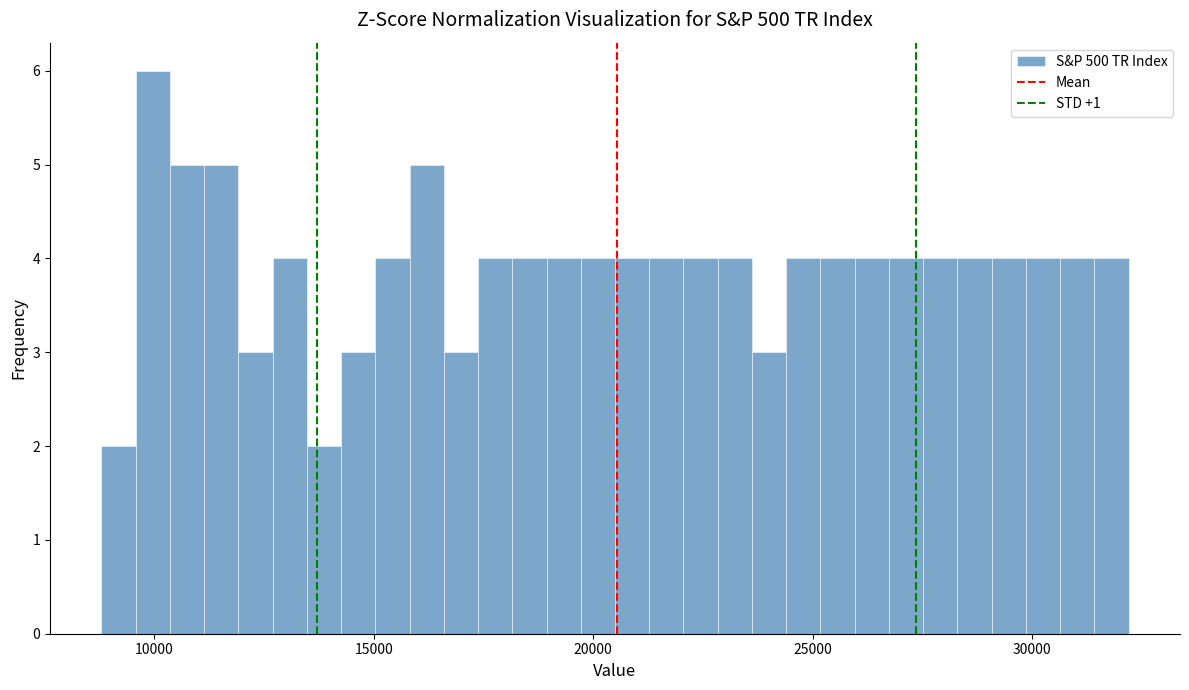

Read against the x-axis, roughly where is the centre of the tallest bar?

10000